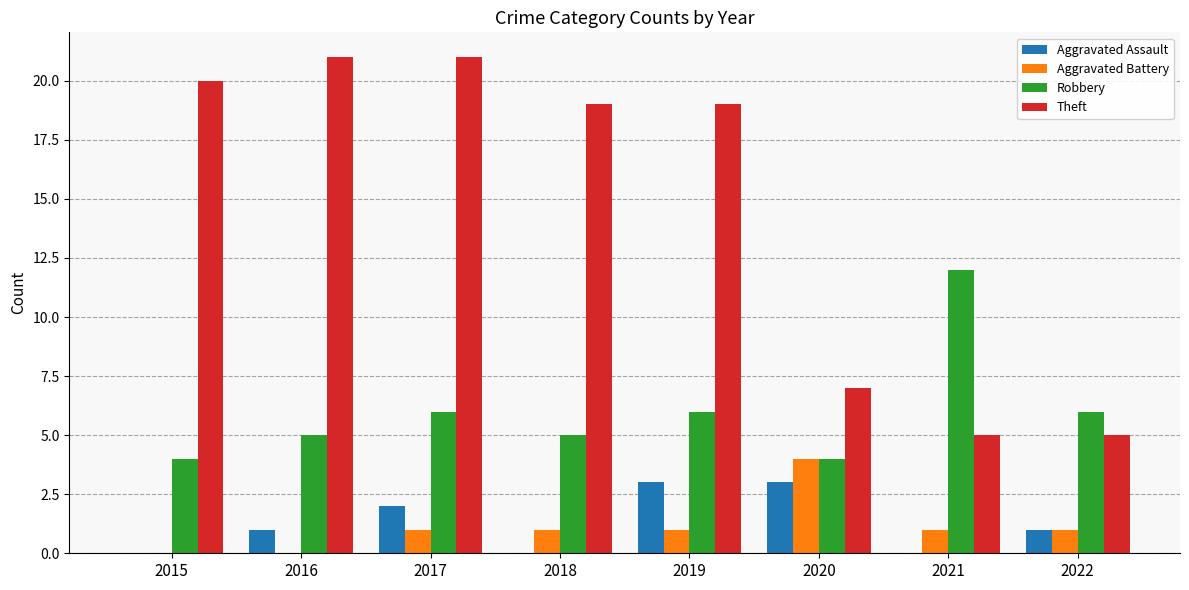

Are the bars grouped side by side (vs. stacked)?

Yes